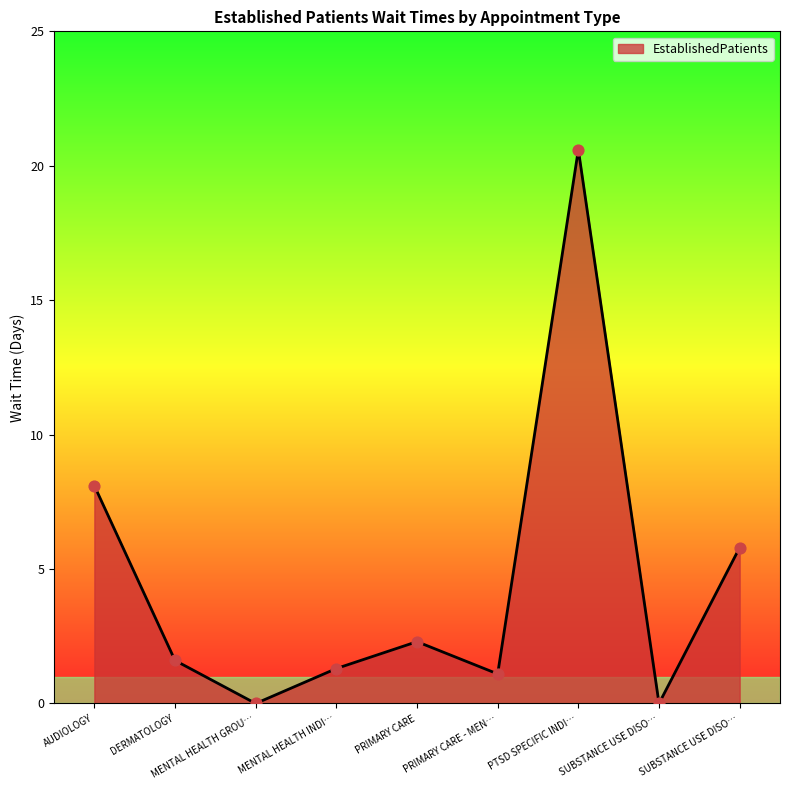

How many lines are shown in the chart?

1